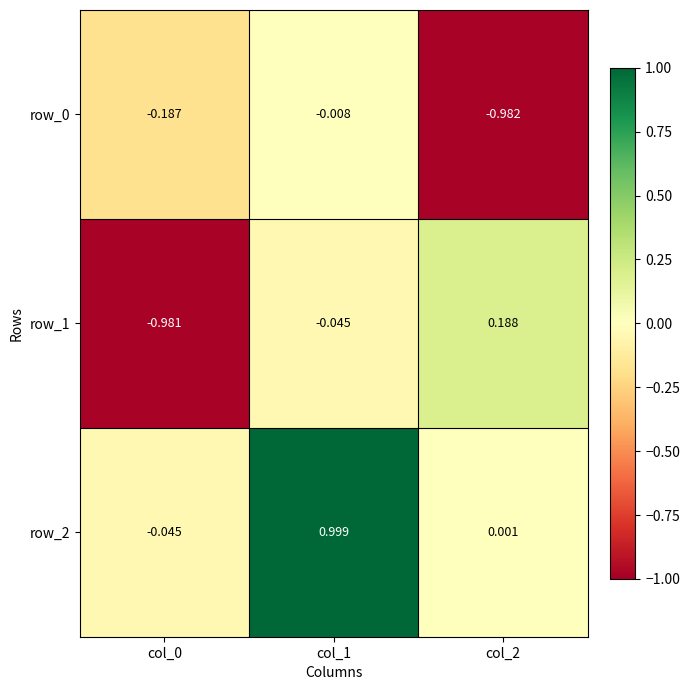

Between col_0 and col_1, which series saw the biggest shift?

row_2